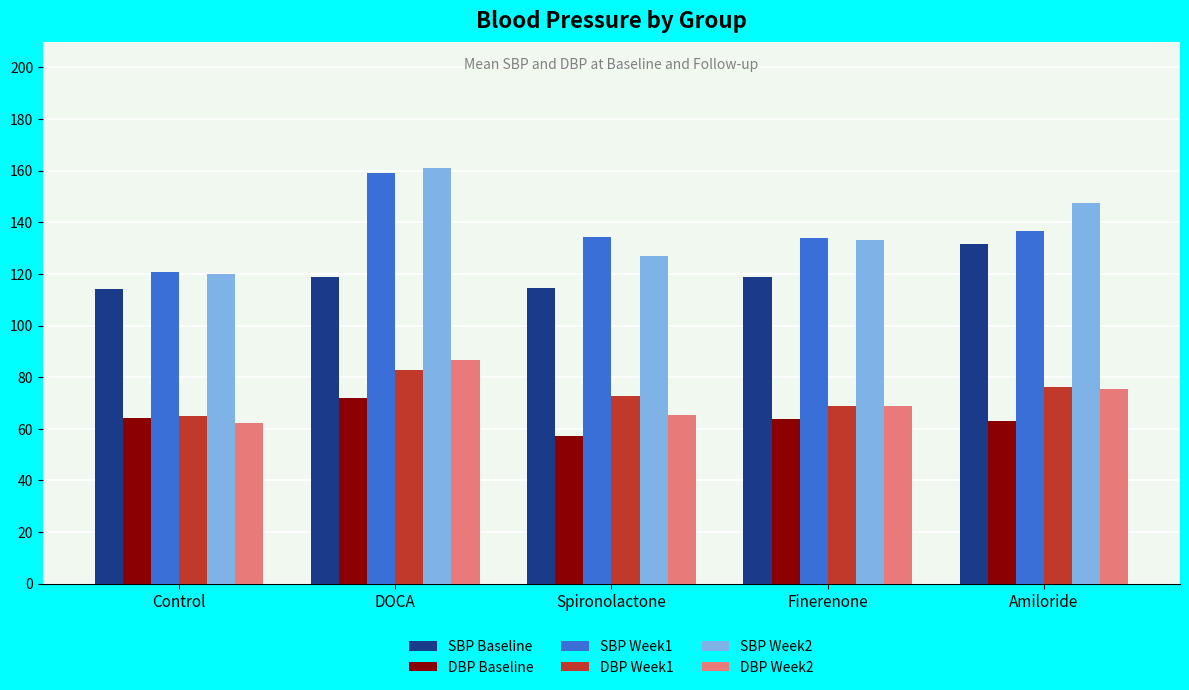

At which category is the sum across all series the highest?

DOCA